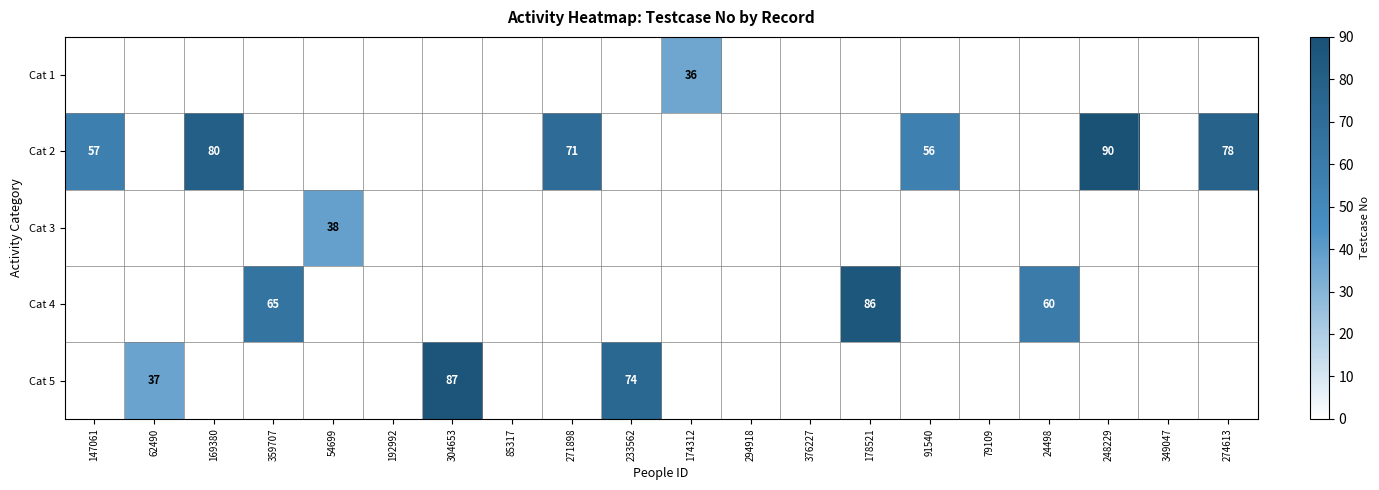

What is the difference between the Cat 4 values at 359707 and 178521?

21